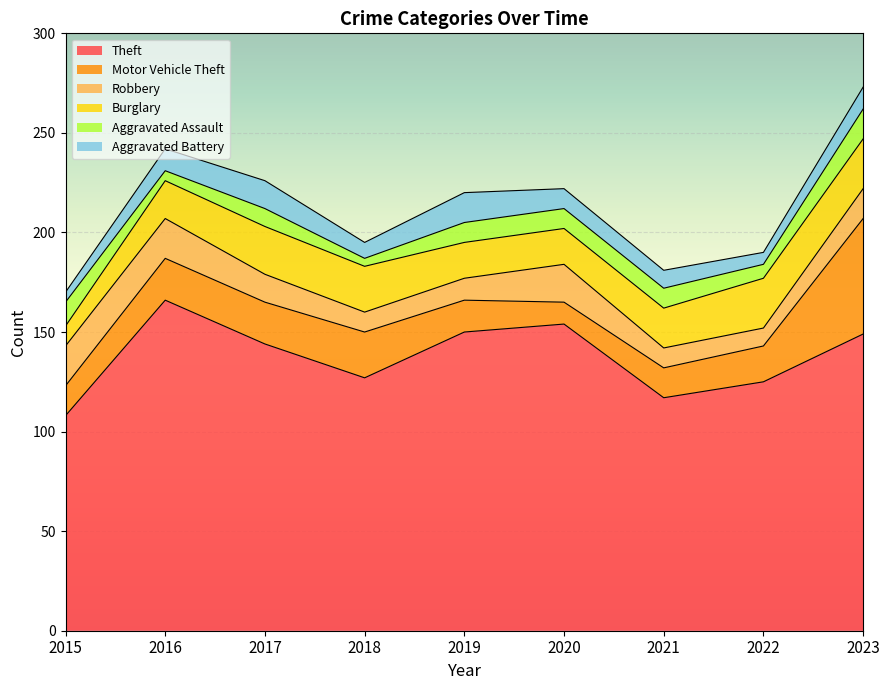

Reading left to right, extract all data points from this chart.

Theft: 2015=108	2016=166	2017=144	2018=127	2019=150	2020=154	2021=117	2022=125	2023=149
Motor Vehicle Theft: 2015=15	2016=21	2017=21	2018=23	2019=16	2020=11	2021=15	2022=18	2023=58
Robbery: 2015=20	2016=20	2017=14	2018=10	2019=11	2020=19	2021=10	2022=9	2023=15
Burglary: 2015=10	2016=19	2017=24	2018=23	2019=18	2020=18	2021=20	2022=25	2023=25
Aggravated Assault: 2015=12	2016=5	2017=9	2018=4	2019=10	2020=10	2021=10	2022=7	2023=15
Aggravated Battery: 2015=5	2016=11	2017=14	2018=8	2019=15	2020=10	2021=9	2022=6	2023=11